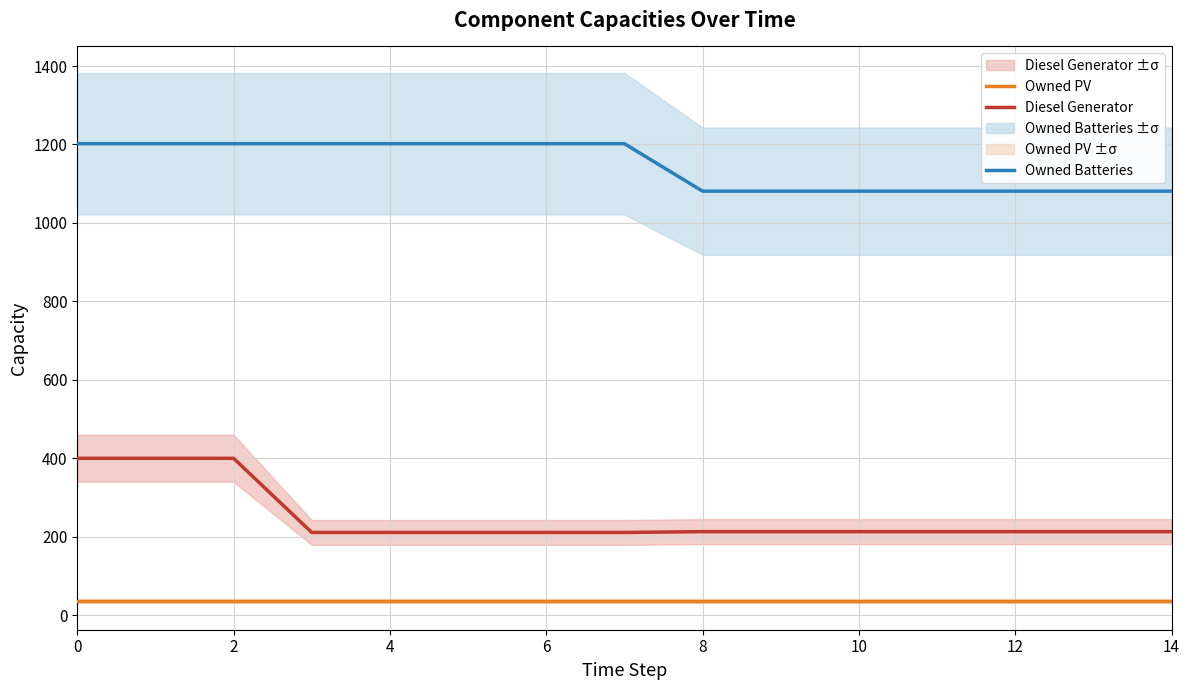

Reading right to left, extract all data points from this chart.

Diesel Generator: 213	213	213	213	213	213	213	211	211	211	211	211	400	400	400
Owned PV: 36	36	36	36	36	36	36	36	36	36	36	36	36	36	36
Owned Batteries: 1081	1081	1081	1081	1081	1081	1081	1202	1202	1202	1202	1202	1202	1202	1202